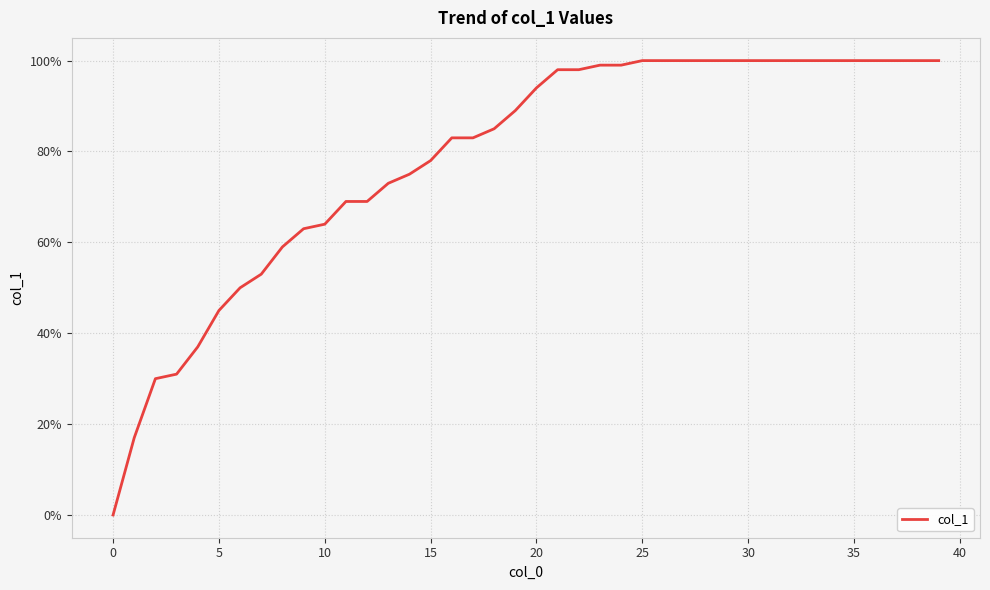

Does the chart display data point markers on the line(s)?

No